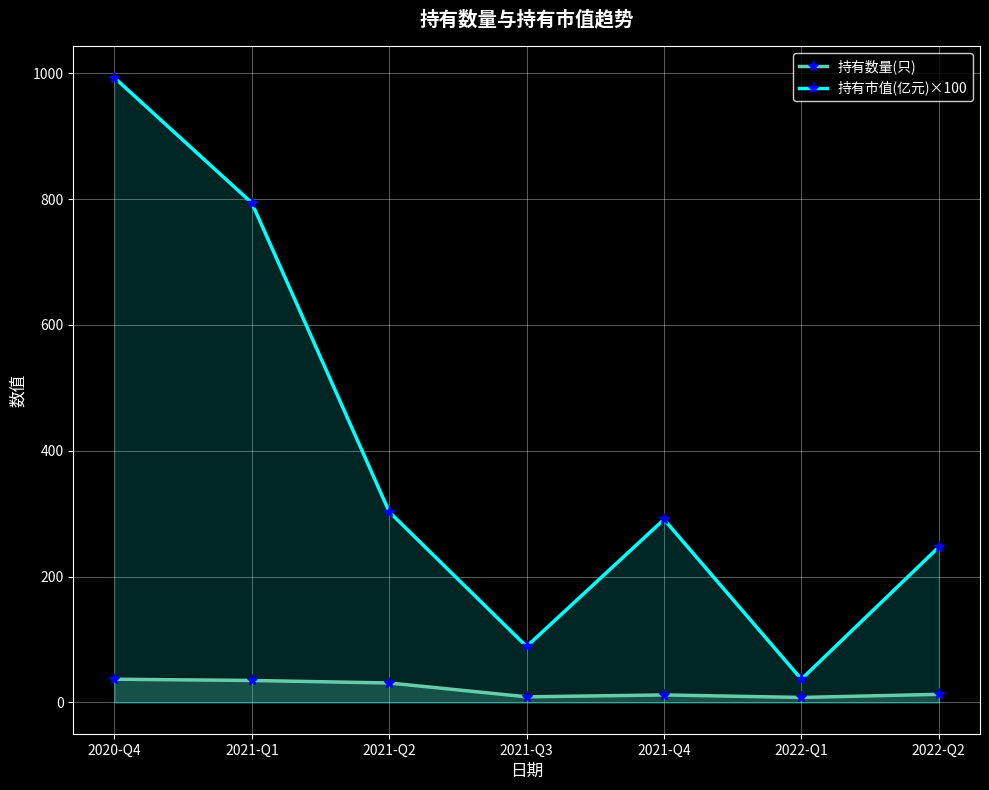

True or false: 持有数量(只) has more than 1 points higher than both neighbors.

False